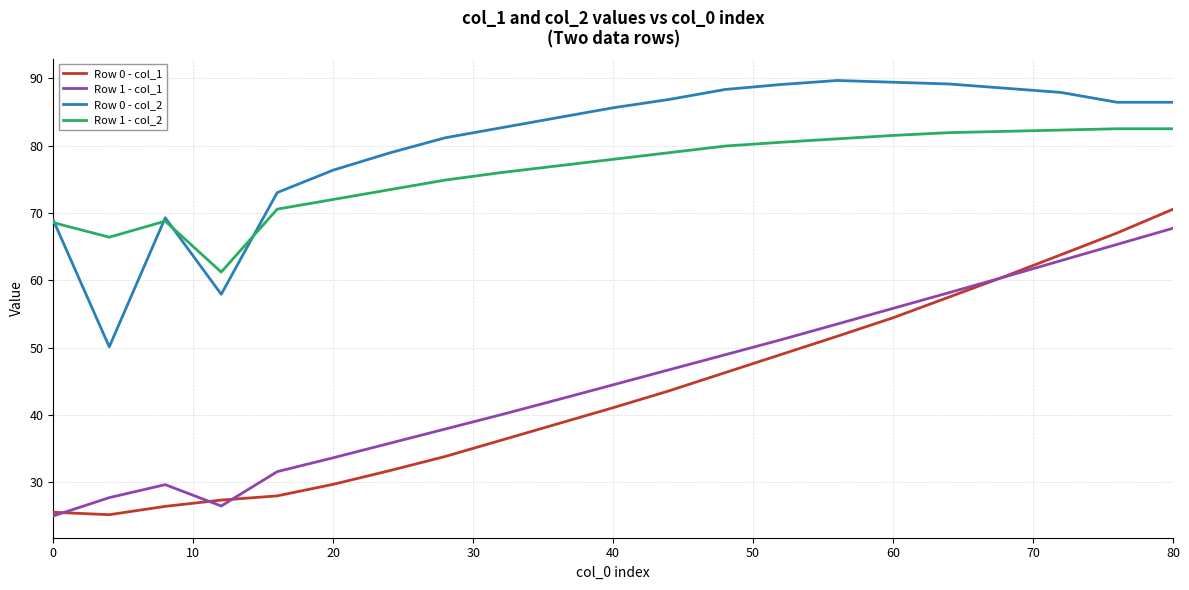

Which series has the largest total across all categories?

Row 0 - col_2